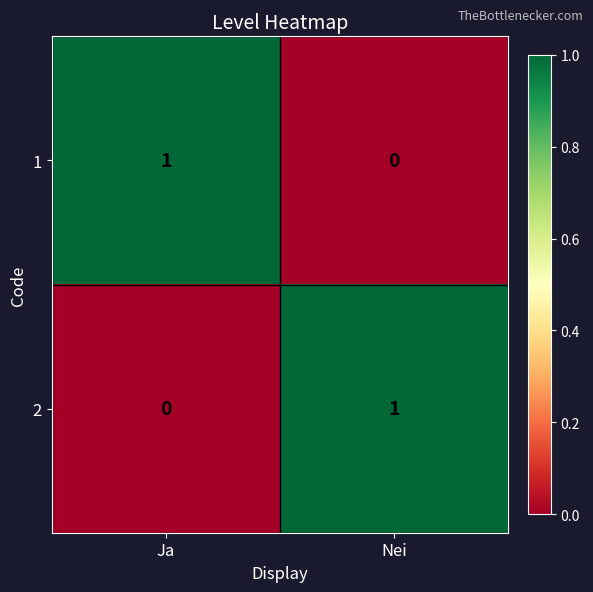

Reading left to right, transcribe all the data shown in this chart.

1: Ja=1	Nei=0
2: Ja=0	Nei=1